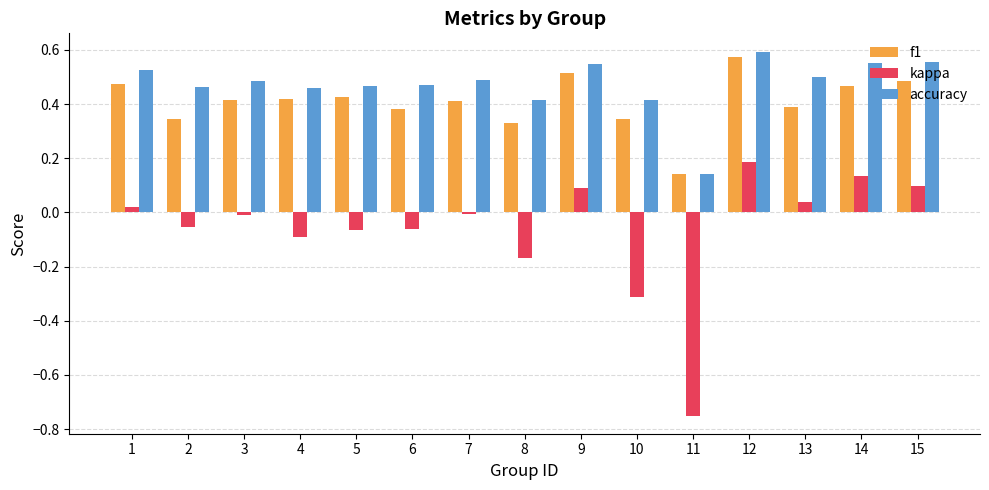

How many categories are shown in the chart?

15